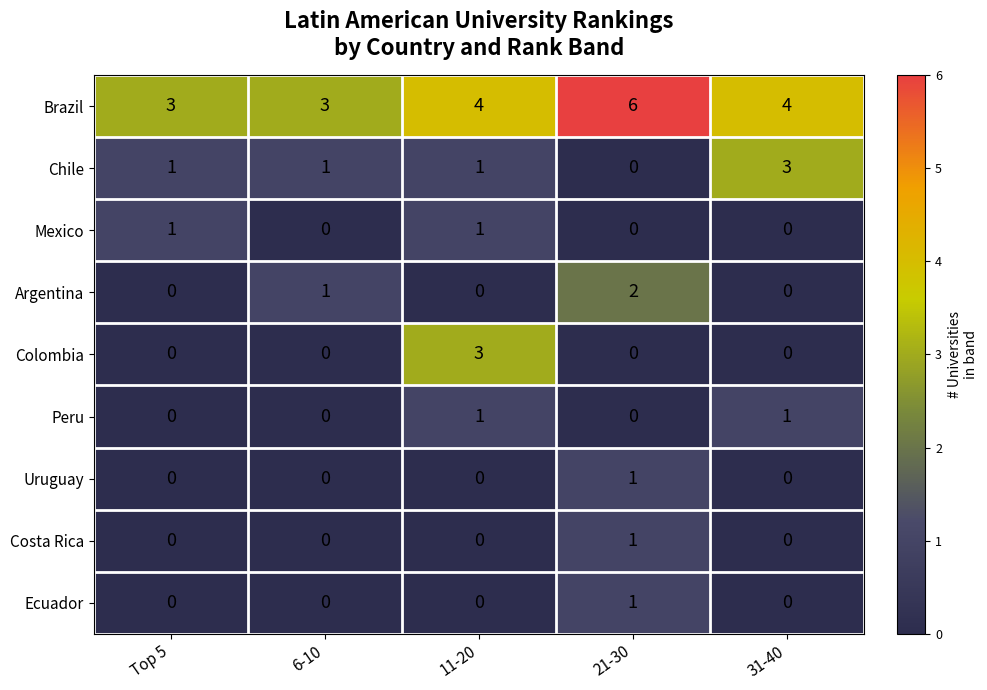

Which category has the highest value across all series?

21-30